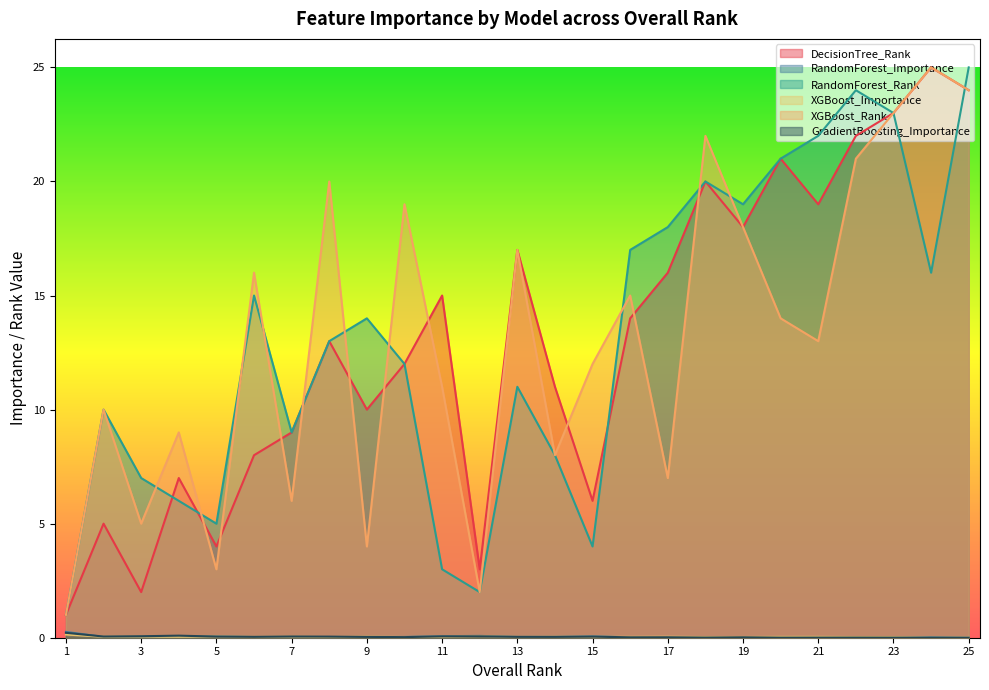

Is the value of XGBoost_Rank at 17 greater than the value of RandomForest_Rank at 13?

No